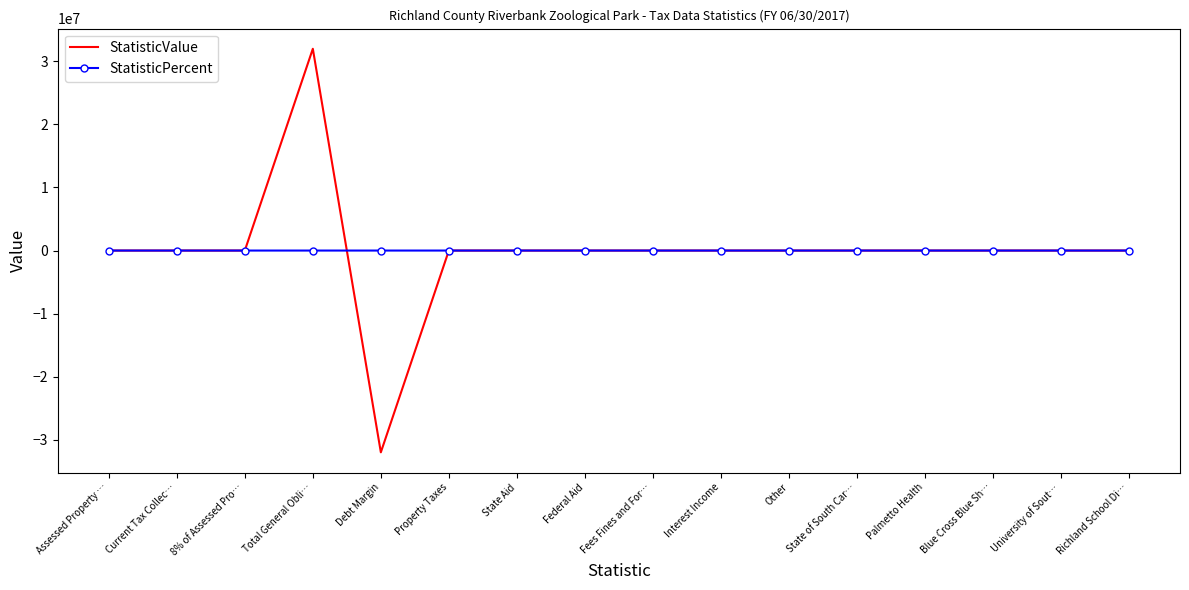

Which series has the widest spread of values?

StatisticValue